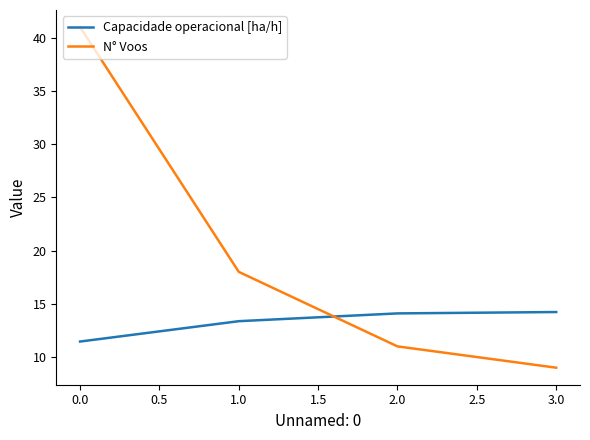

How many categories are shown in the chart?

4